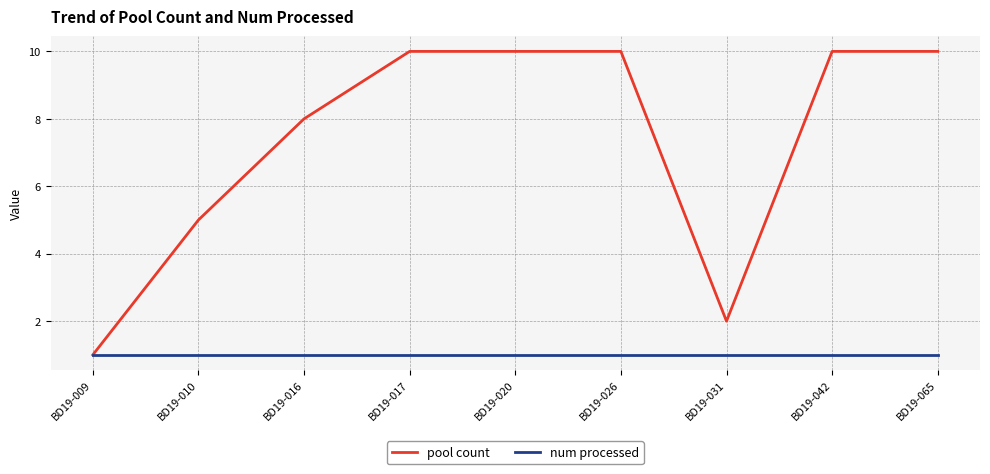

Which series has the largest total across all categories?

pool count